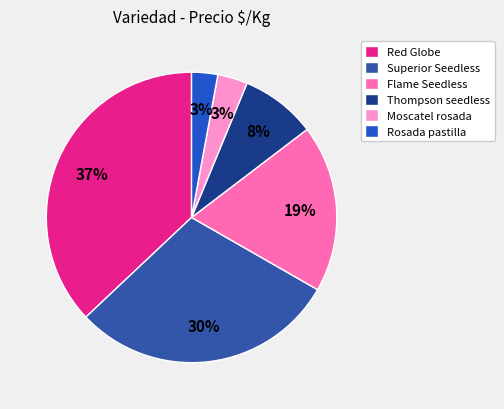

How many slices are in this pie chart?

6